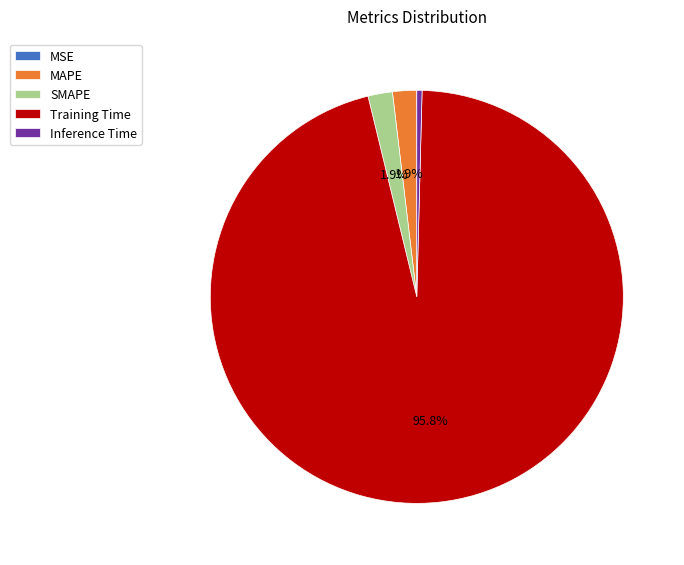

To the nearest percent, what is the average slice percentage?

20%